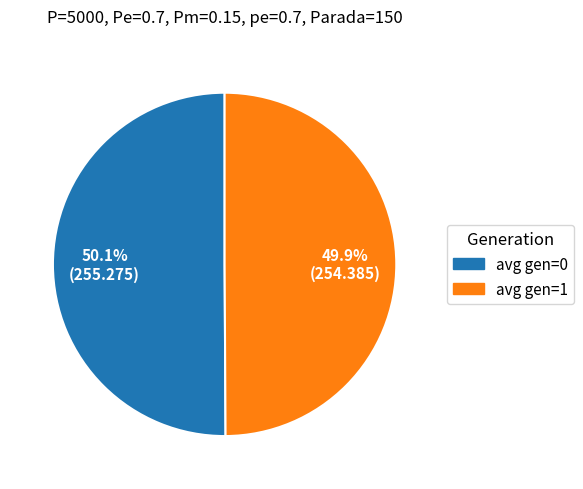

Is there a majority slice in this chart?

Yes